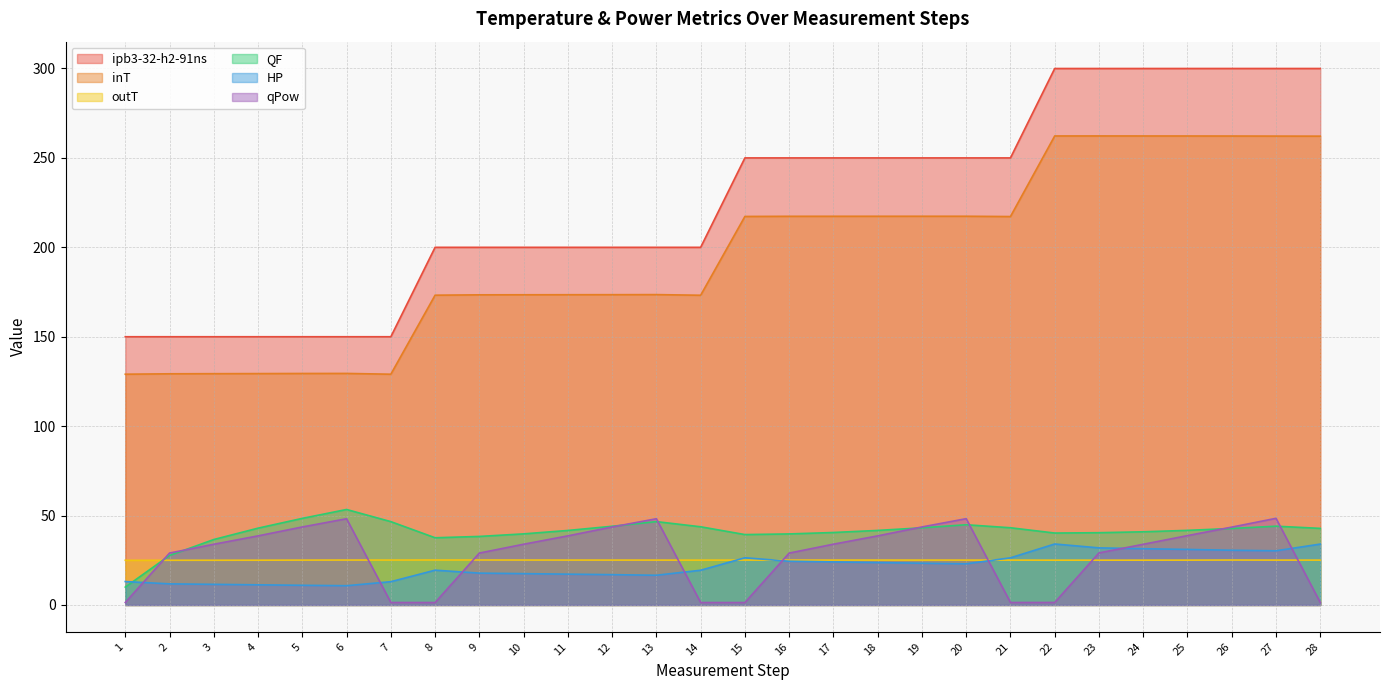

The ipb3-32-h2-91ns series shows 93.9 at 22. True or false?

False